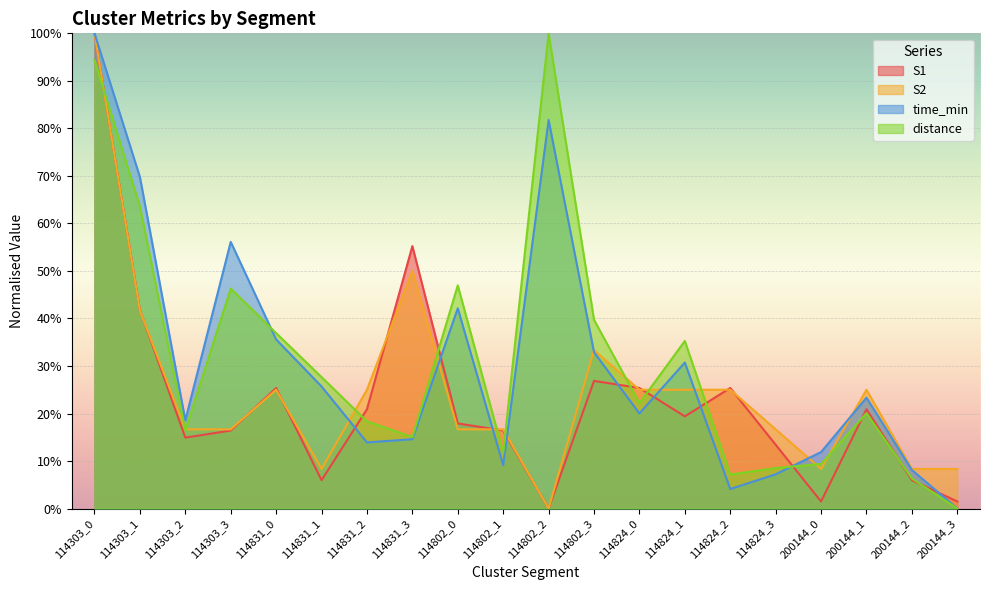

What is the spread (max minus min) of values at 114802_2?

100.0